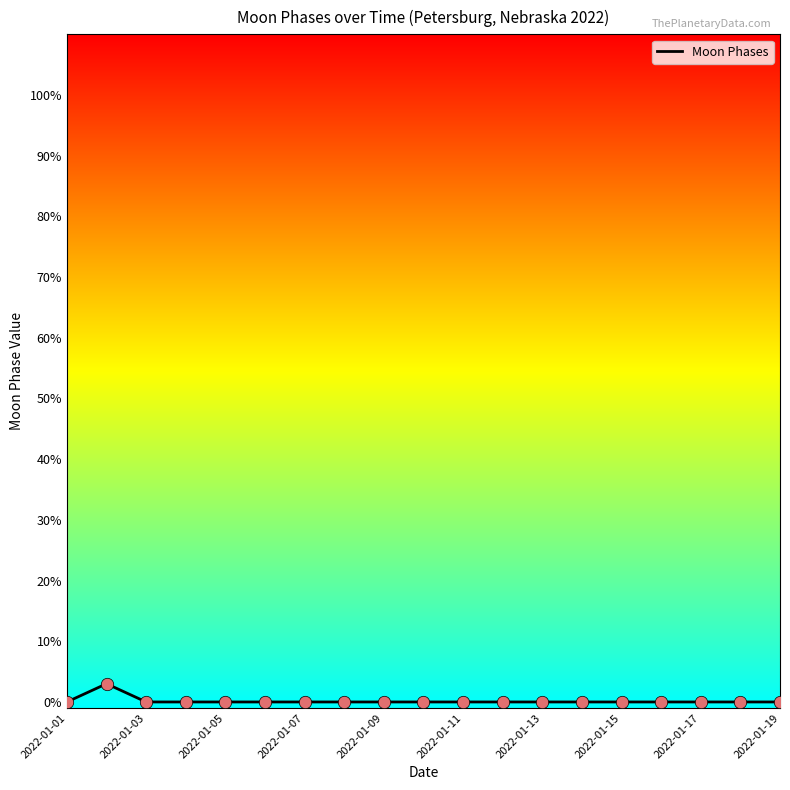

What is the difference between the maximum and minimum values?

3